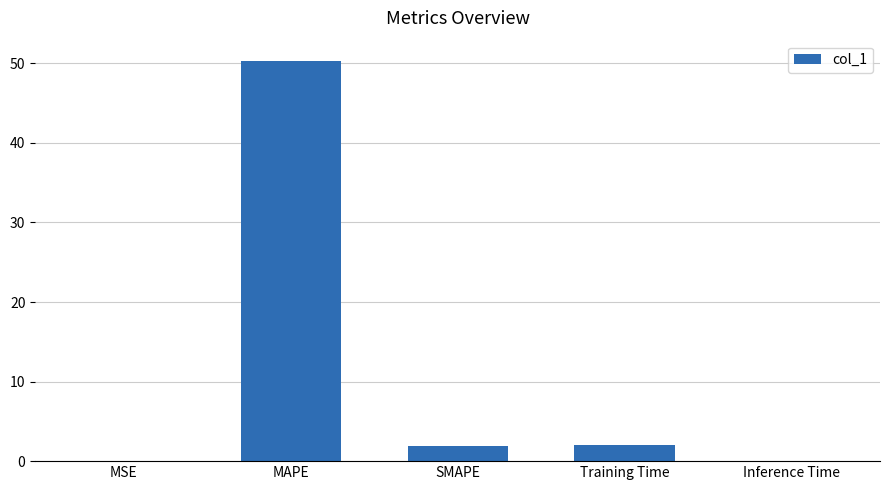

The value at MSE is 0.0. True or false?

True